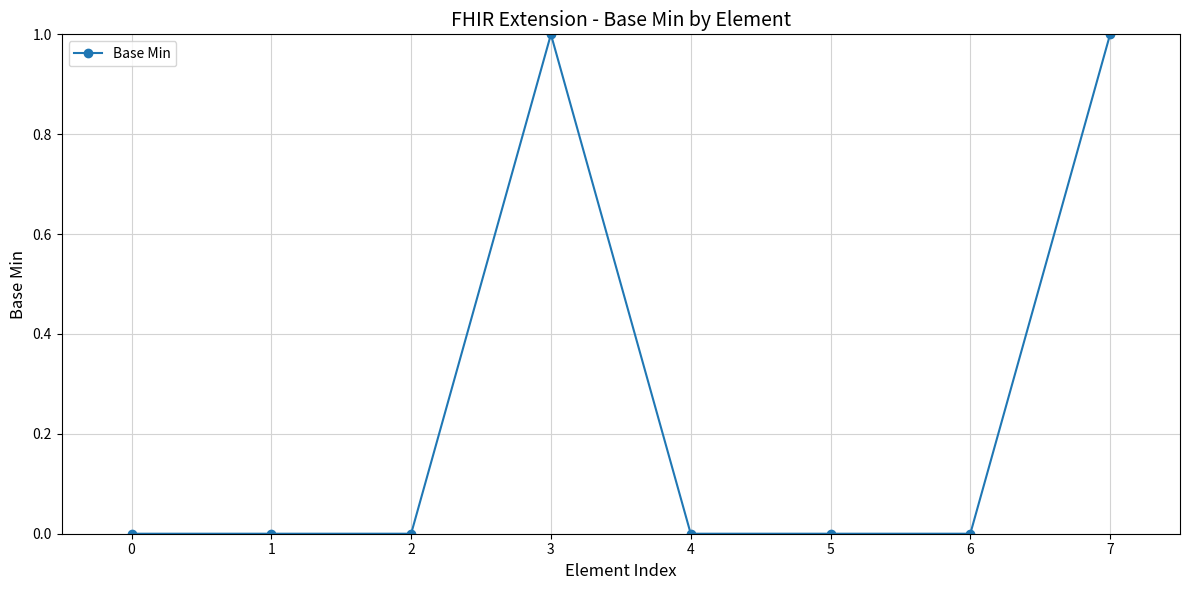

The chart shows a value of 1 at 2. True or false?

False